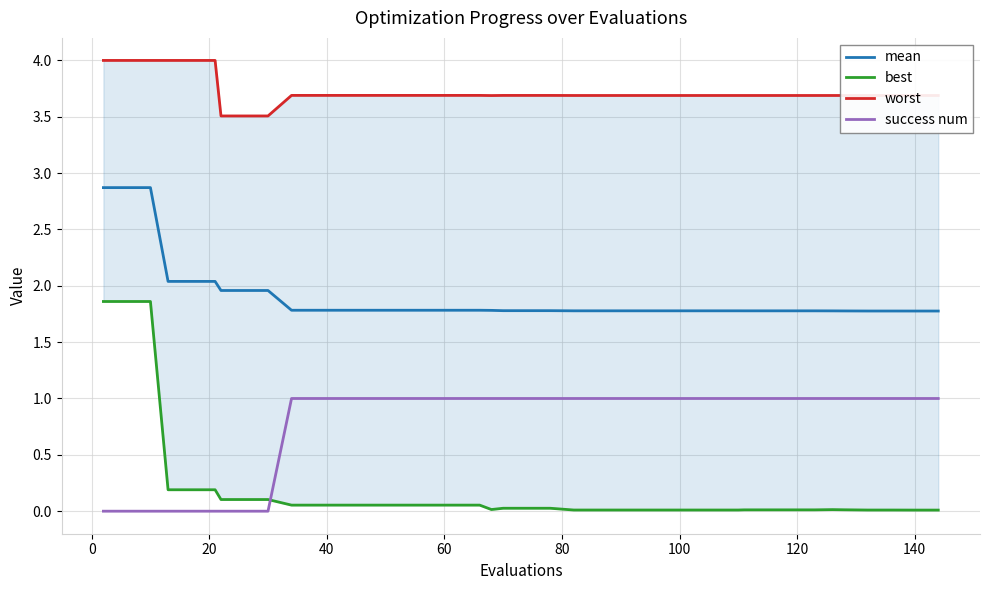

True or false: best and mean cross at least once.

False